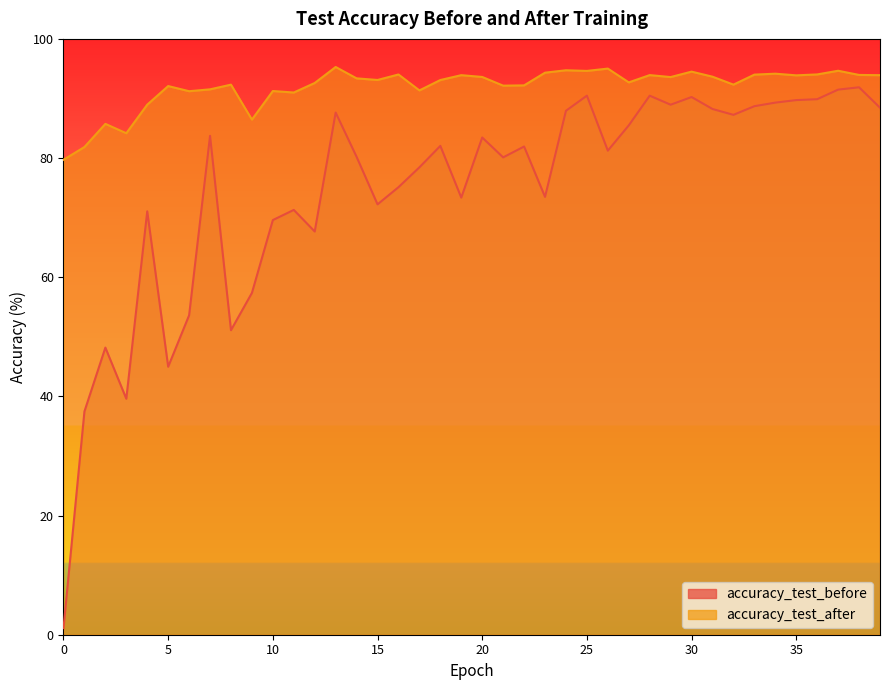

Which has a higher value, 4 or 39?

39